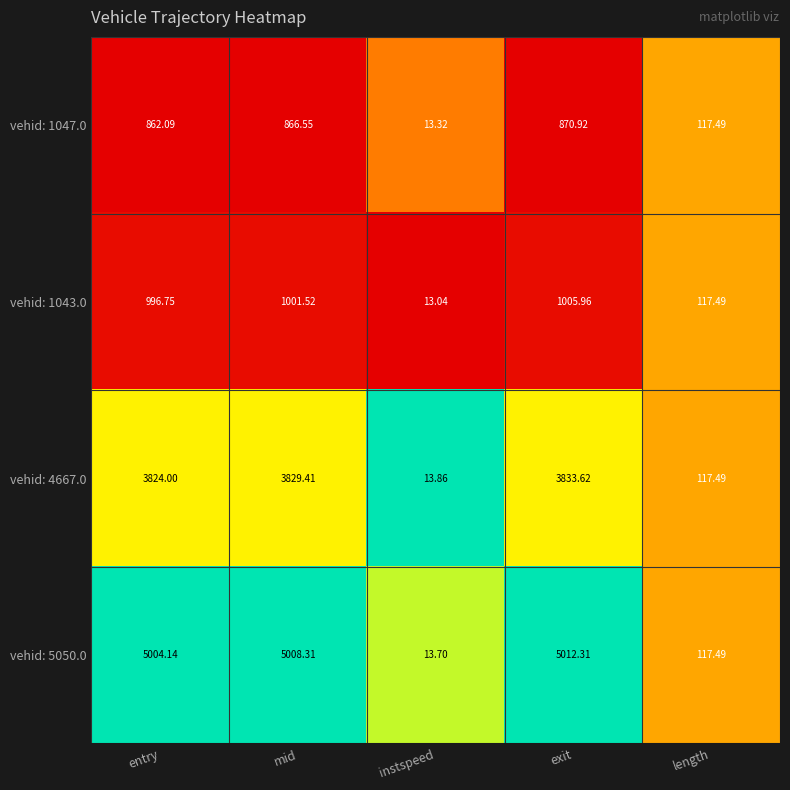

Which series has the largest range (max minus min)?

vehid: 5050.0